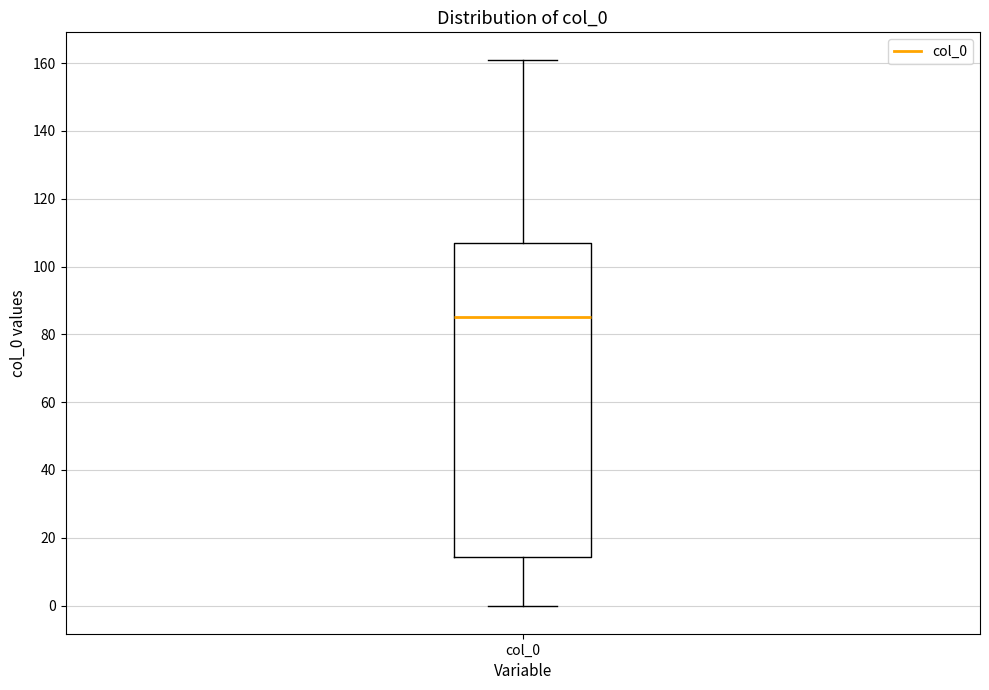

Read this box plot against the y-axis: the position of the median line, the range covered by the box, and the ends of both whiskers. The values are not printed on the chart, so give them approximately, as read against the axis.

median 86, box 14 to 108, whiskers 0 to 162